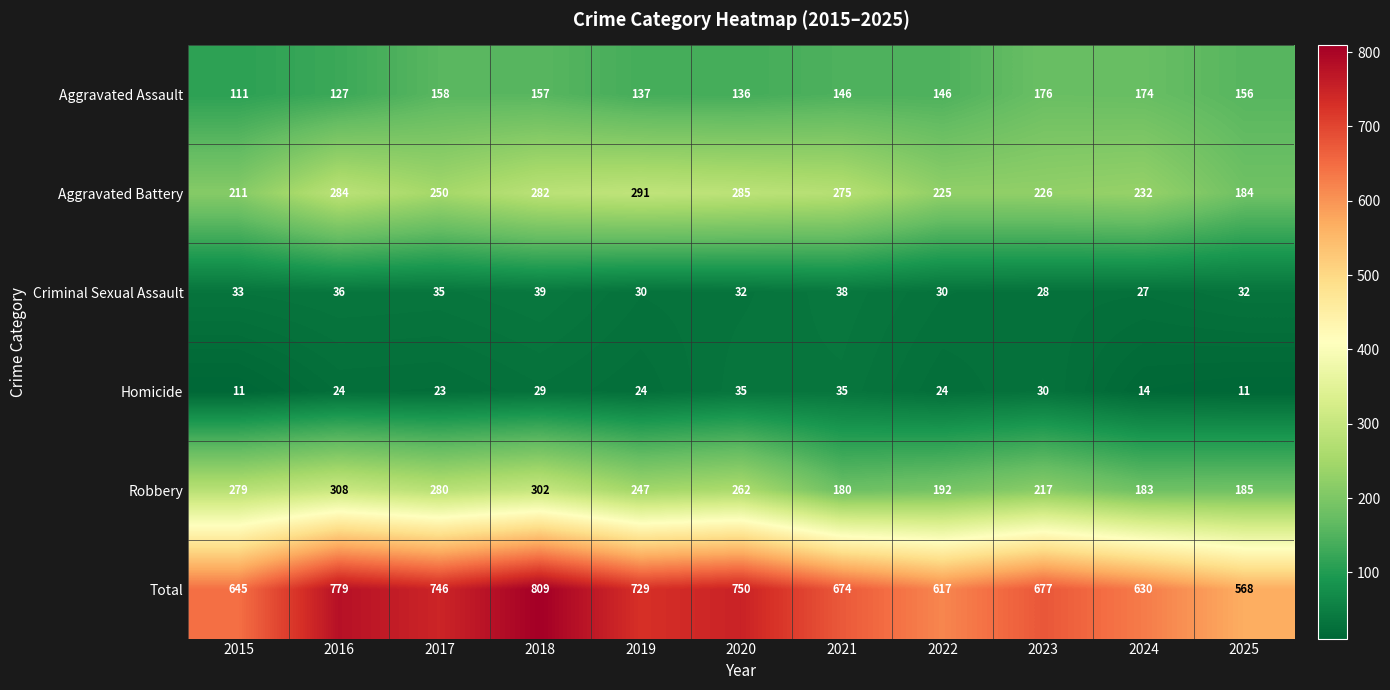

What is the average value of the Criminal Sexual Assault series?

33